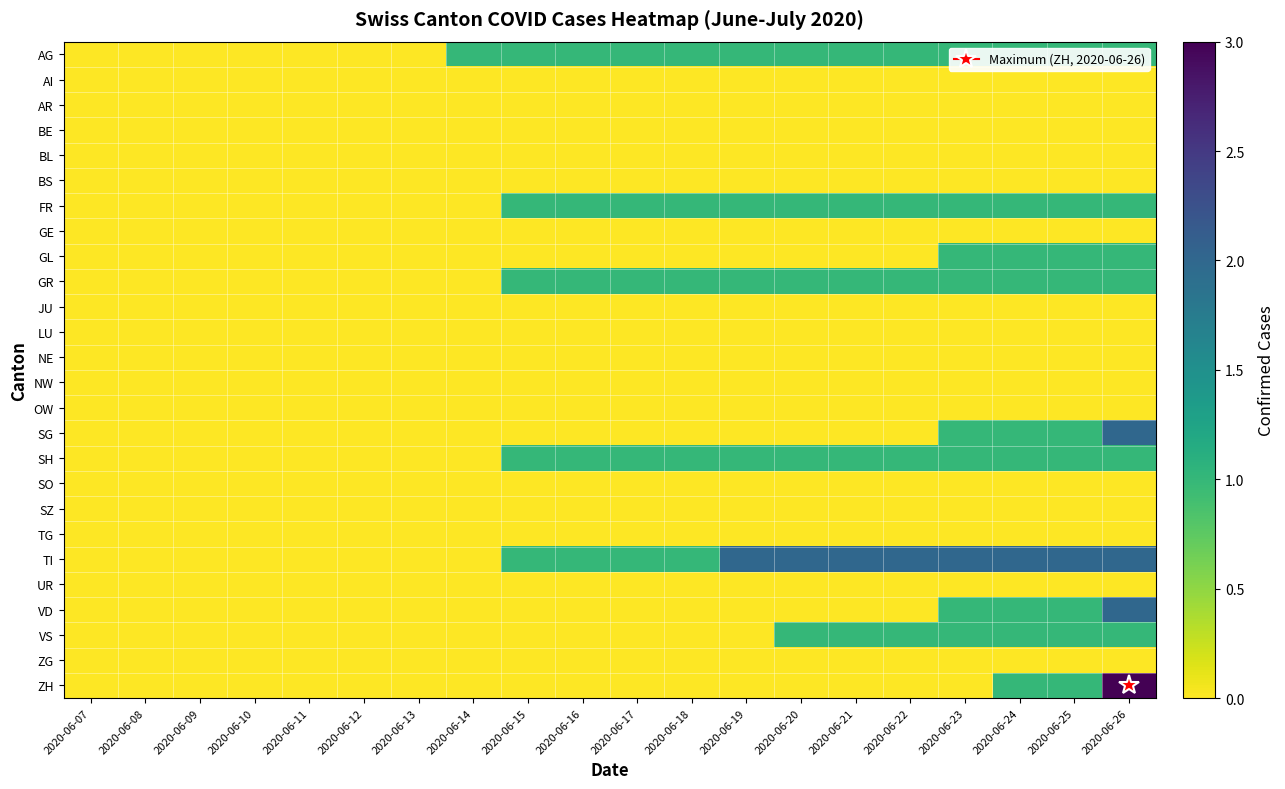

Which series has the widest spread of values?

ZH